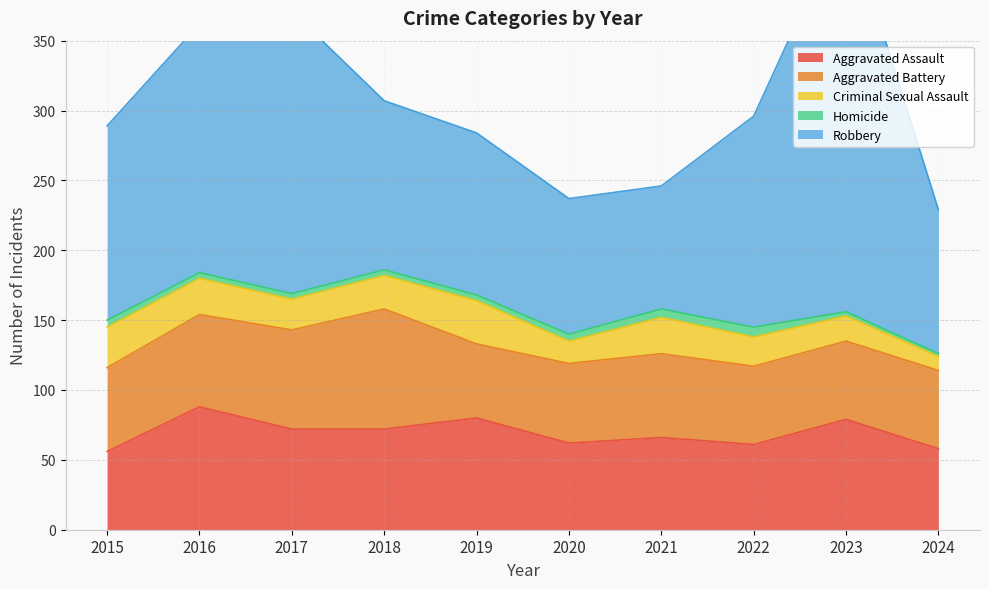

What is the total value across all series at 2016?

362